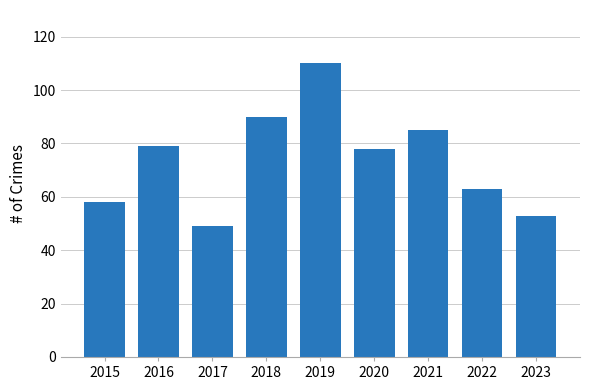

What is the difference between the maximum and minimum values?

61